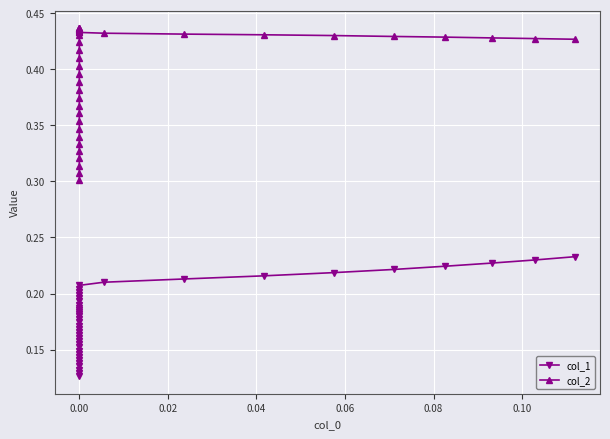

Reading left to right, list all the values displayed in this chart.

col_1: 0.1	0.1	0.1	0.1	0.1	0.1	0.1	0.1	0.1	0.2	0.2	0.2	0.2	0.2	0.2	0.2	0.2	0.2	0.2	0.2	0.2	0.2	0.2	0.2	0.2	0.2	0.2	0.2	0.2	0.2	0.2	0.2	0.2	0.2	0.2	0.2	0.2	0.2	0.2	0.2
col_2: 0.3	0.3	0.3	0.3	0.3	0.3	0.3	0.3	0.4	0.4	0.4	0.4	0.4	0.4	0.4	0.4	0.4	0.4	0.4	0.4	0.4	0.4	0.4	0.4	0.4	0.4	0.4	0.4	0.4	0.4	0.4	0.4	0.4	0.4	0.4	0.4	0.4	0.4	0.4	0.4